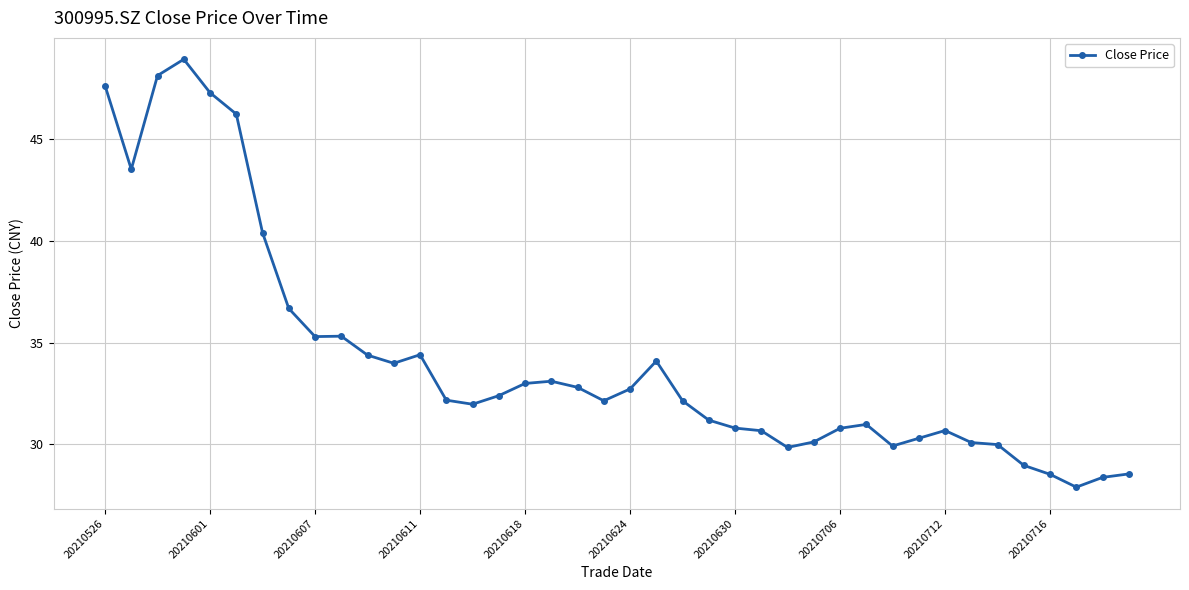

What is the smallest value displayed?

27.9